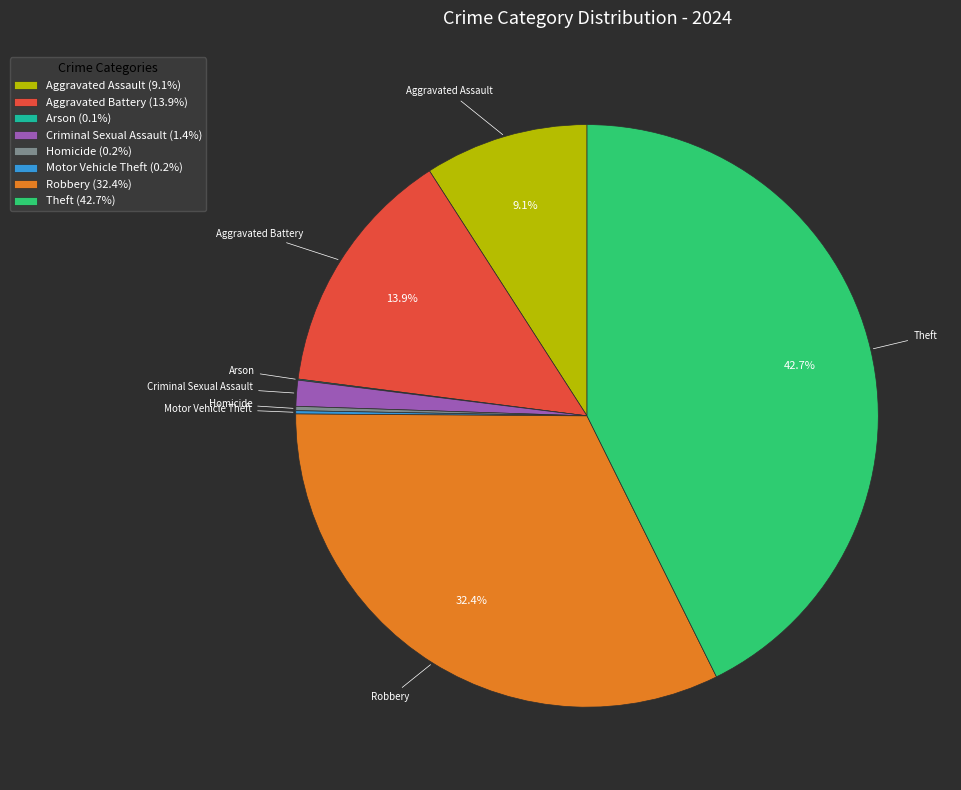

What percentage do Theft (42.7%) and Robbery (32.4%) together represent?

75.1%